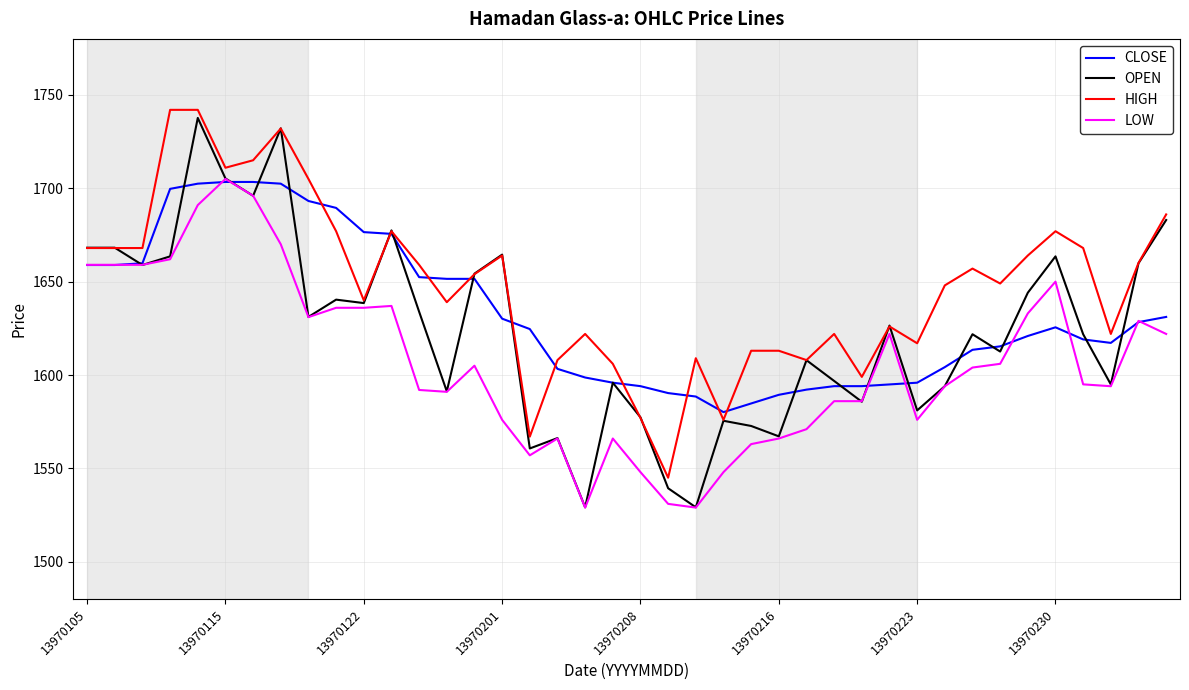

After their last crossing, which series has the higher values: CLOSE or LOW?

CLOSE